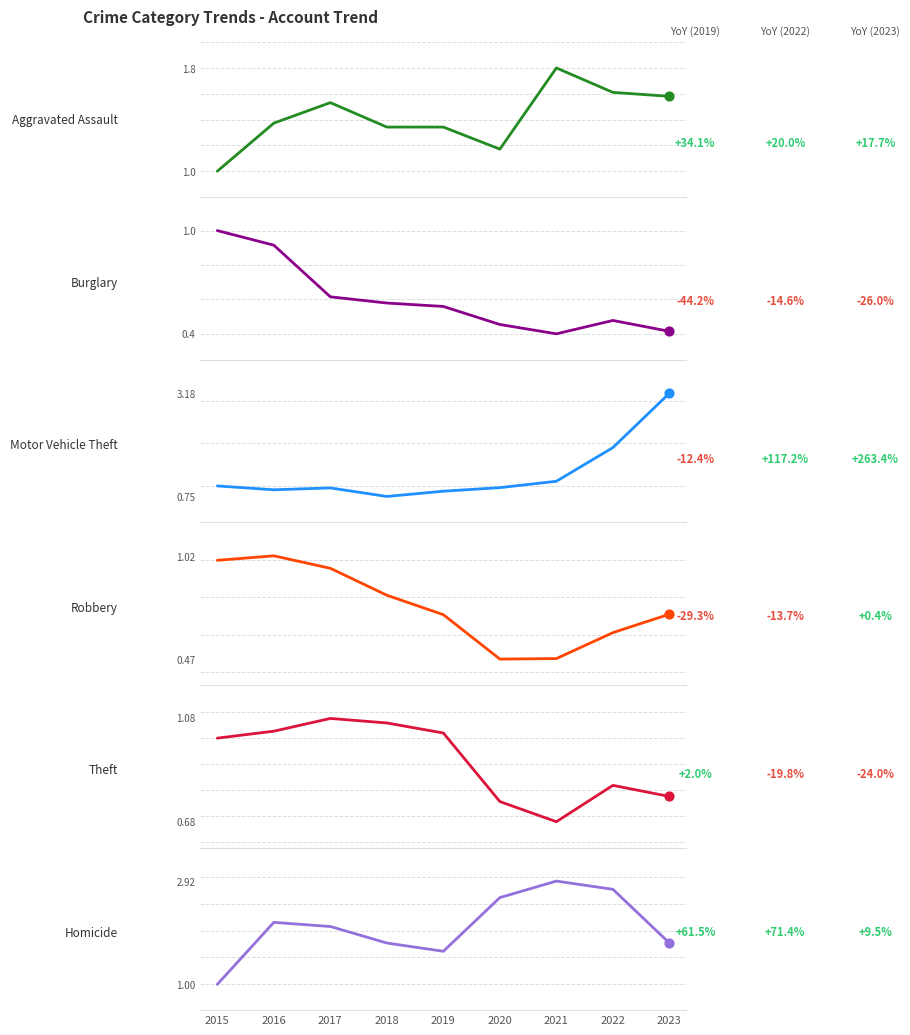

Which series reaches the maximum Y coordinate?

Motor Vehicle Theft